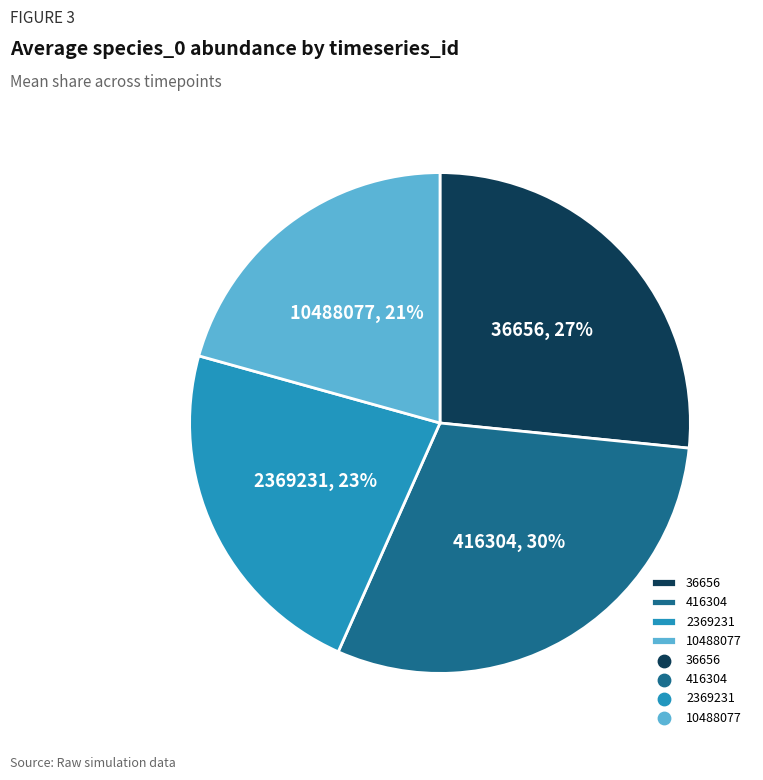

To the nearest percent, what is the average slice percentage?

25%